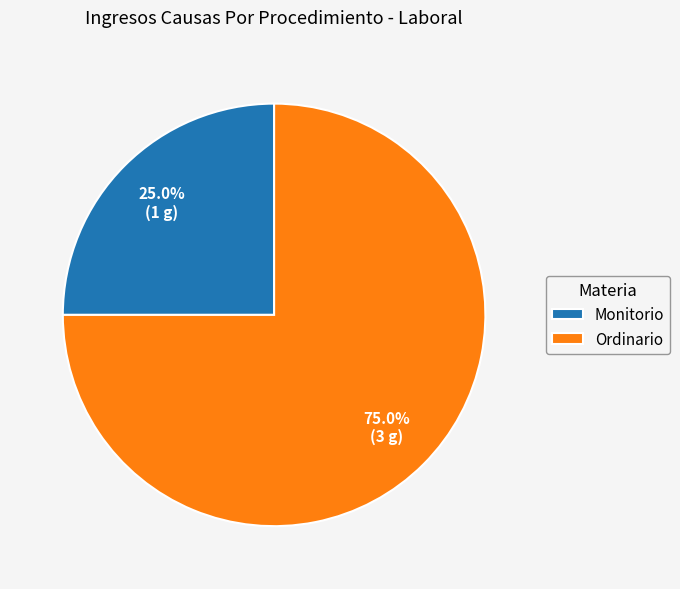

Combined, do Ordinario and Monitorio account for over 50%?

Yes